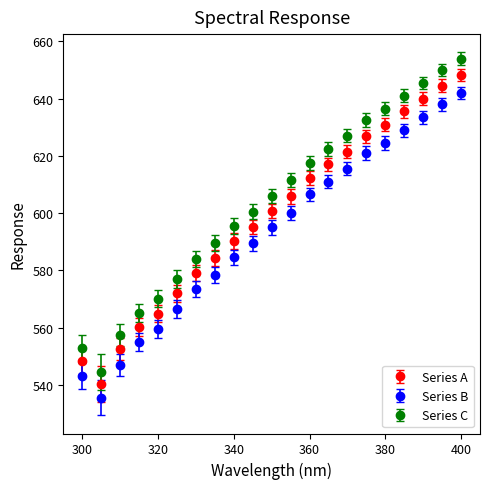

Which series has the widest spread of values?

Series C